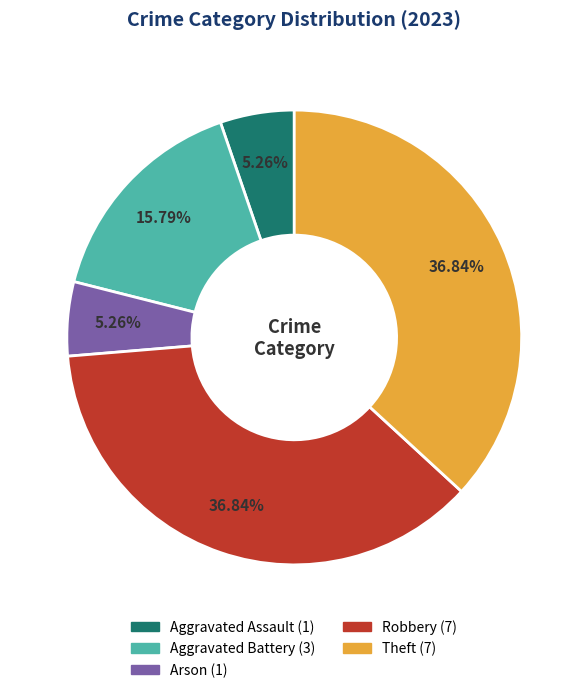

Is there any slice that represents more than half of the pie?

No